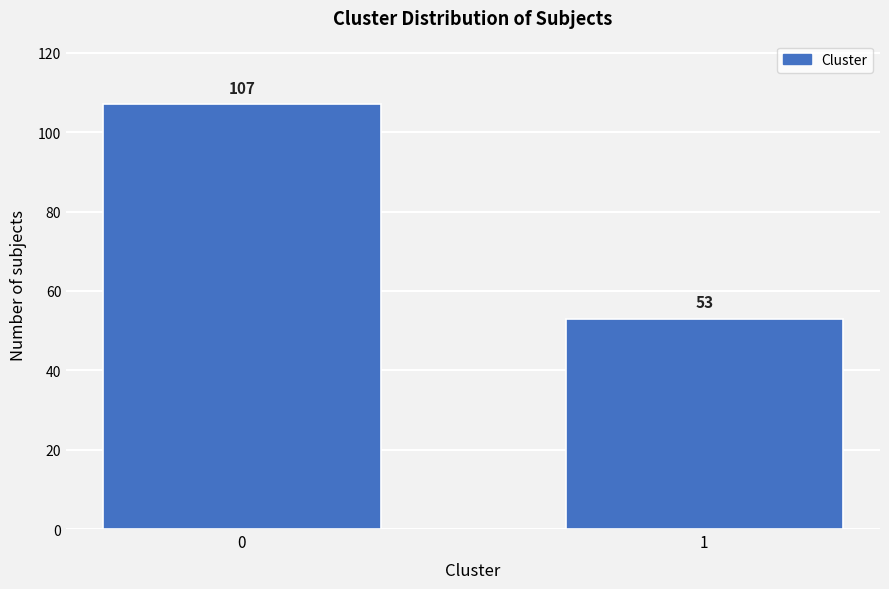

Reading right to left, what are all the values shown in this chart?

53	107